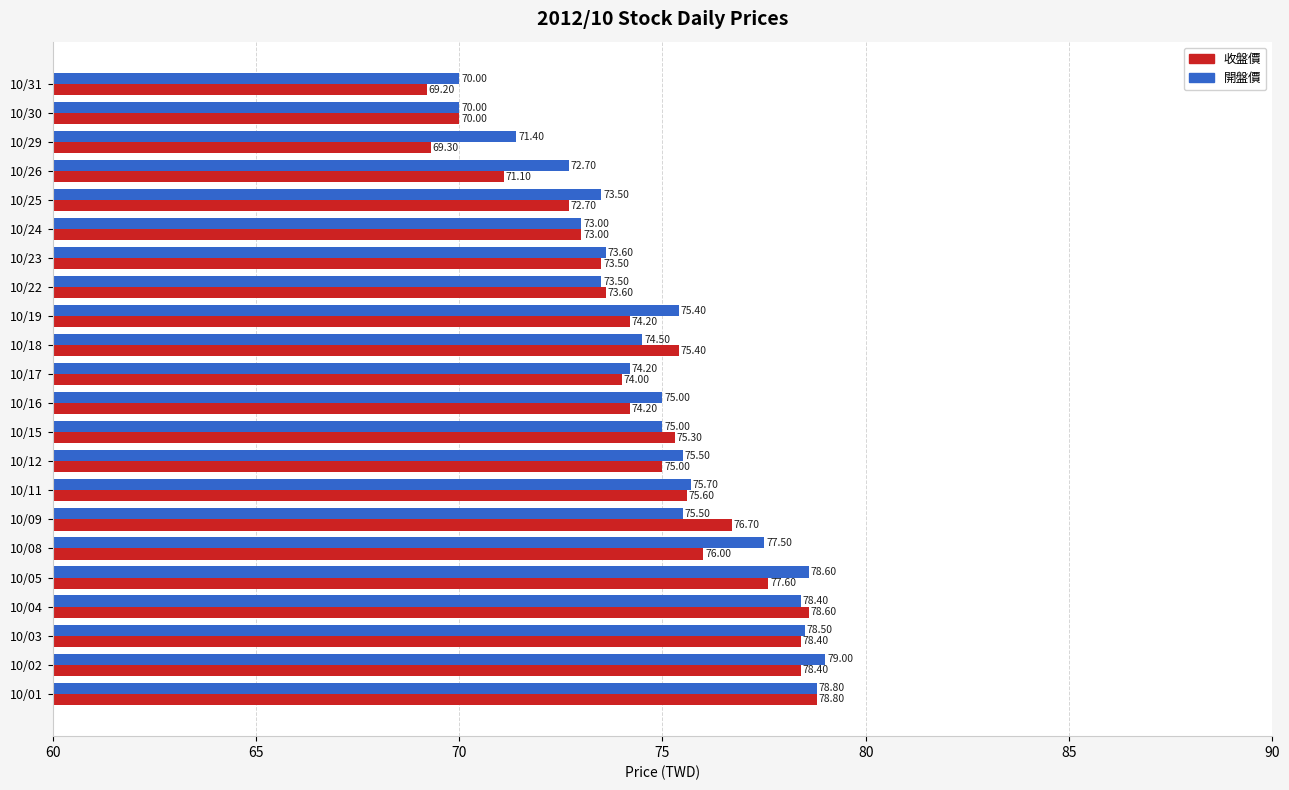

Which series has the widest spread of values?

收盤價